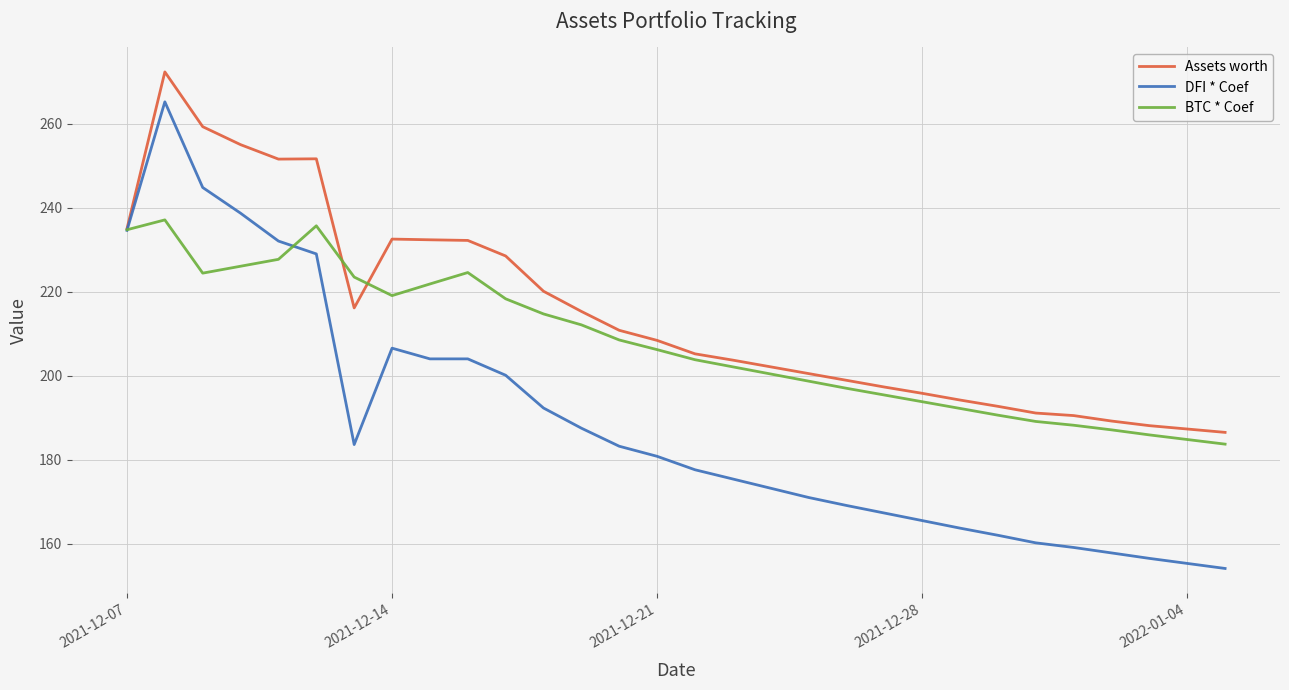

Which series has the largest range (max minus min)?

DFI * Coef